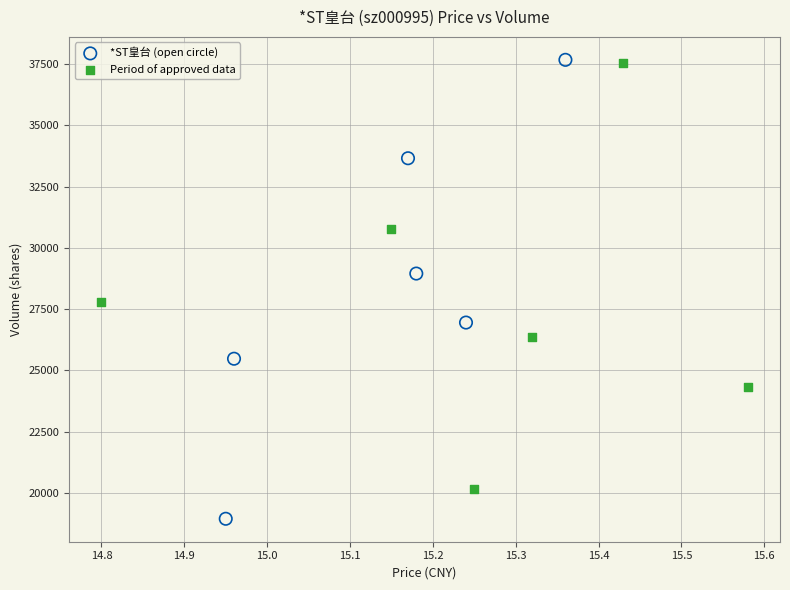

Which series reaches the minimum Y coordinate?

*ST皇台 (open circle)